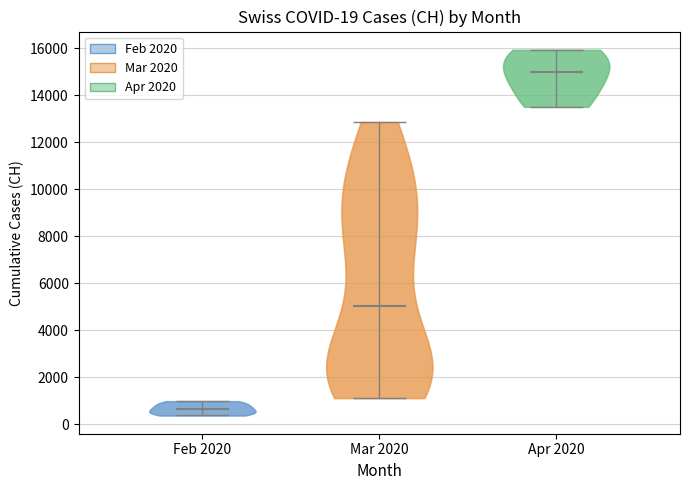

Which violin has the lowest median line?

Feb 2020